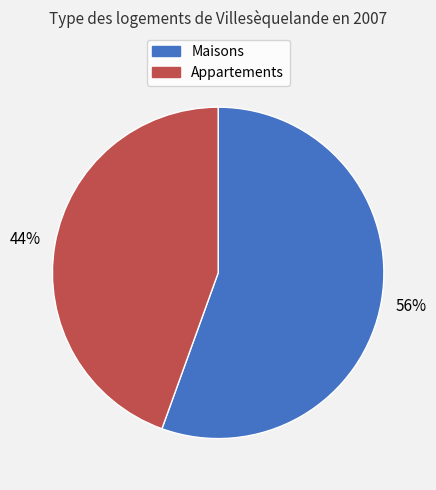

How many slices are in this pie chart?

2